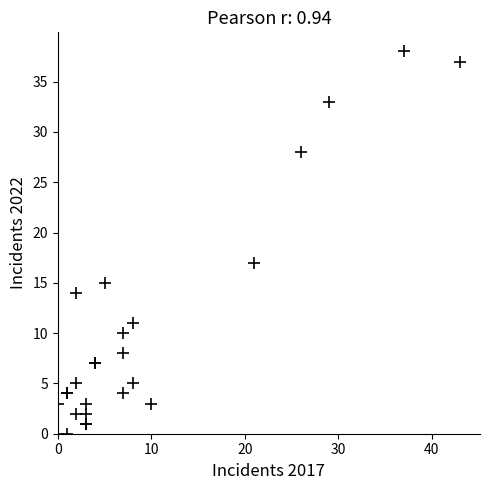

What Y value in the scatter plot is closest to 19?

17